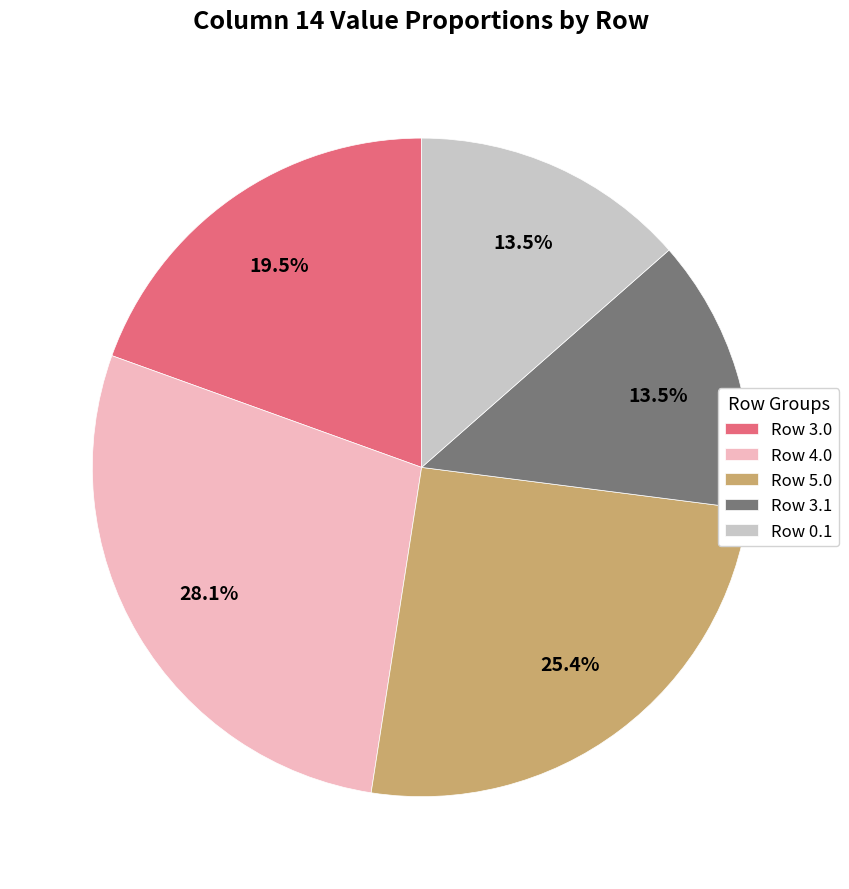

What is the largest slice in the pie chart?

Row 4.0